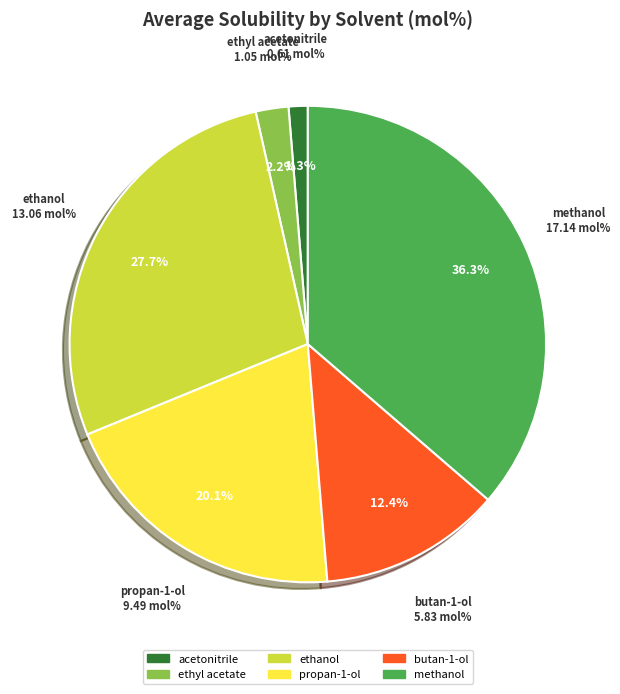

Is there any slice that represents more than half of the pie?

No